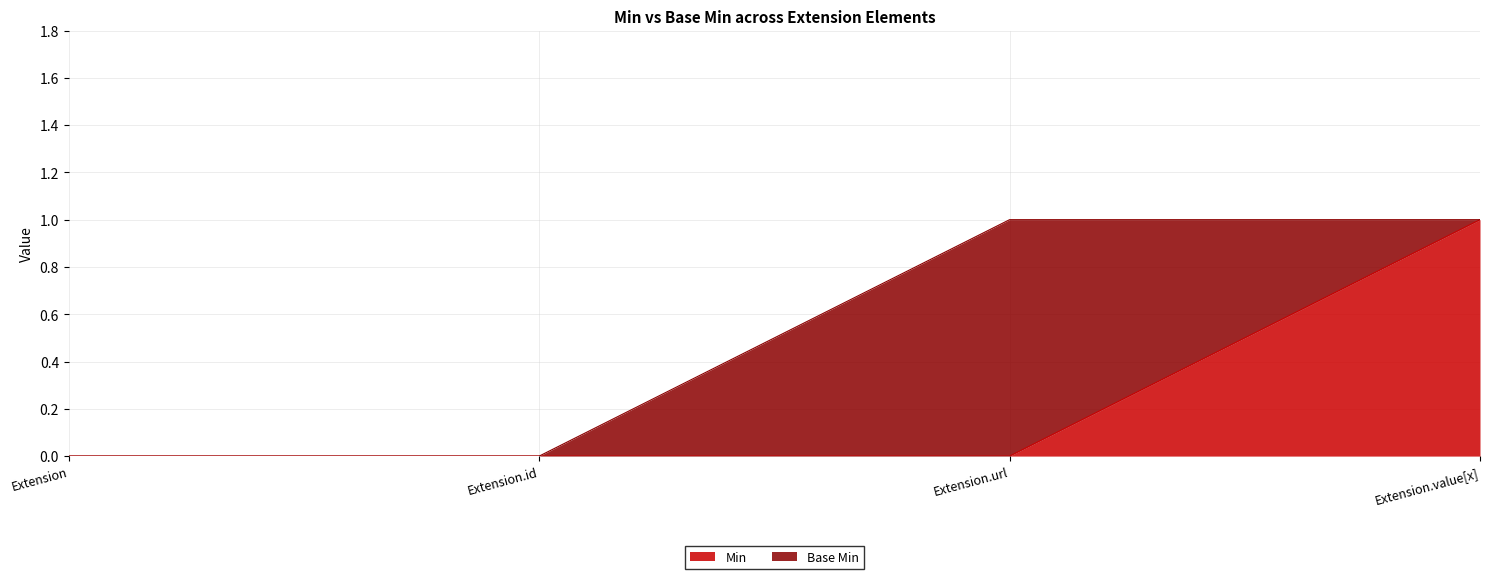

The value of Min at Extension is 0. True or false?

True